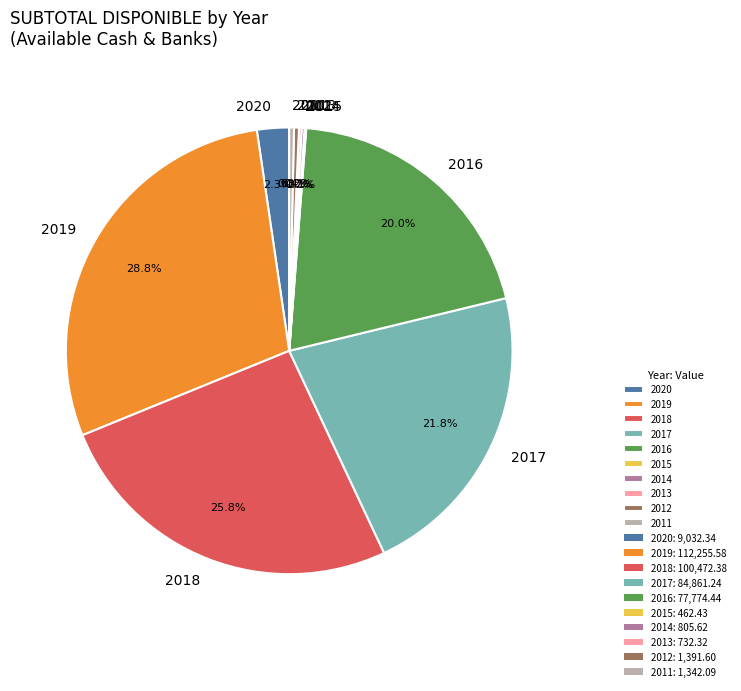

What percentage is NOT represented by 2017?

78.2%